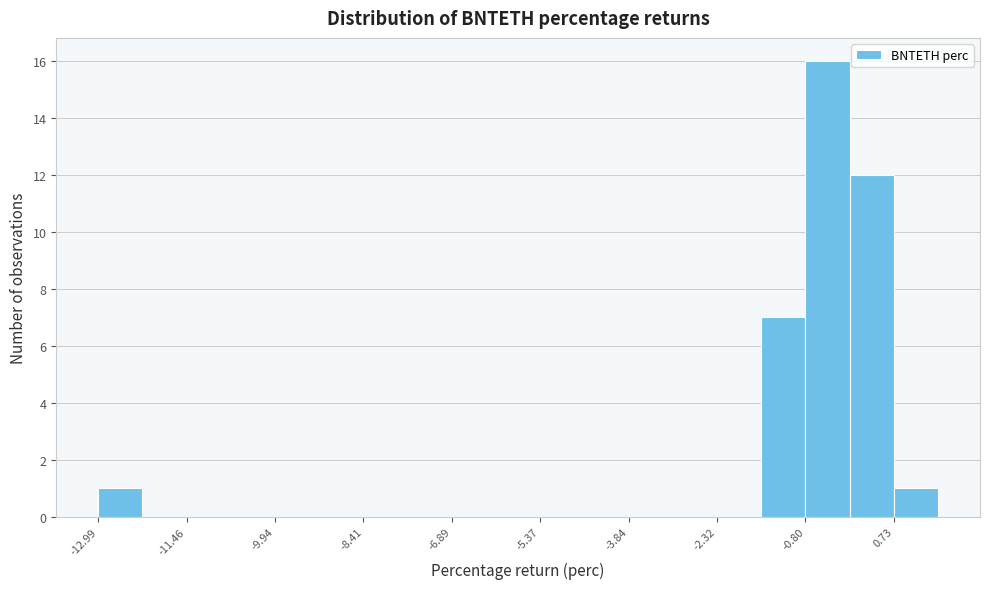

Read against the x-axis, roughly where is the centre of the tallest bar?

-0.4